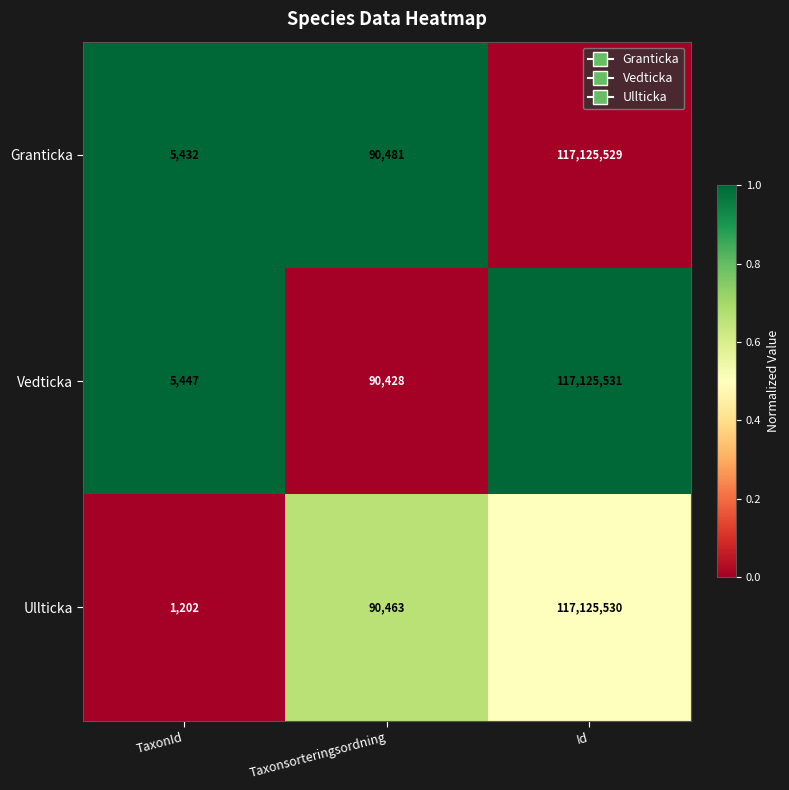

Reading right to left, transcribe all the data shown in this chart.

Granticka: Id=117125529	Taxonsorteringsordning=90481	TaxonId=5432
Vedticka: Id=117125531	Taxonsorteringsordning=90428	TaxonId=5447
Ullticka: Id=117125530	Taxonsorteringsordning=90463	TaxonId=1202